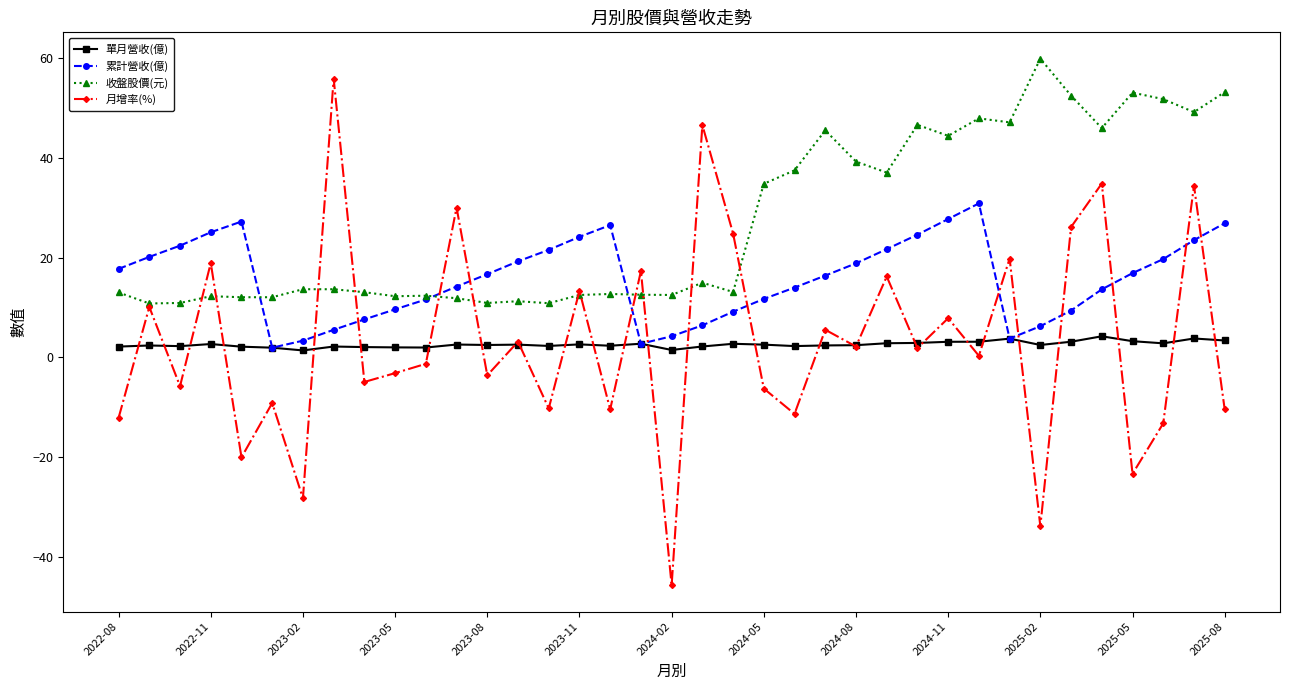

What is the lowest value of the 收盤股價(元) series?

10.8